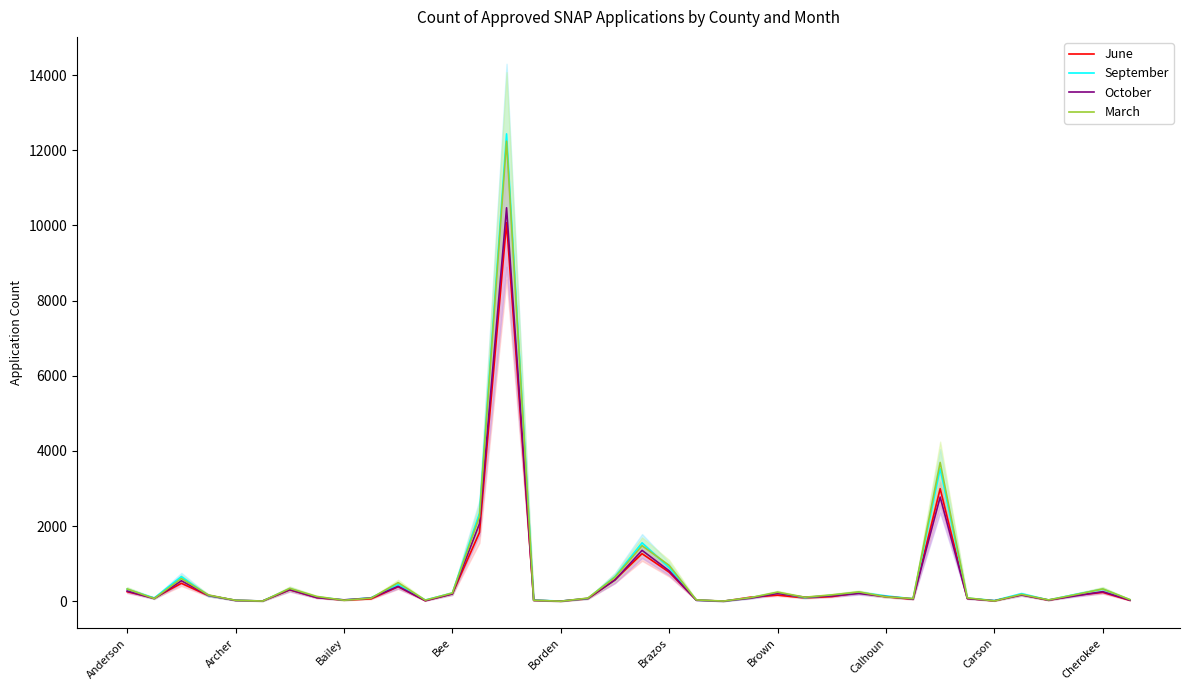

What is the maximum value for June?

10075